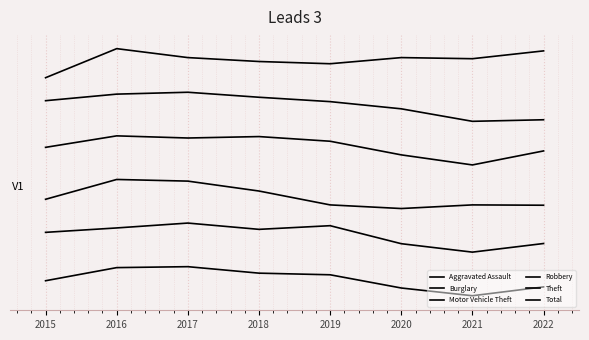

Is it true that Robbery equals 5.0 at 2019?

False